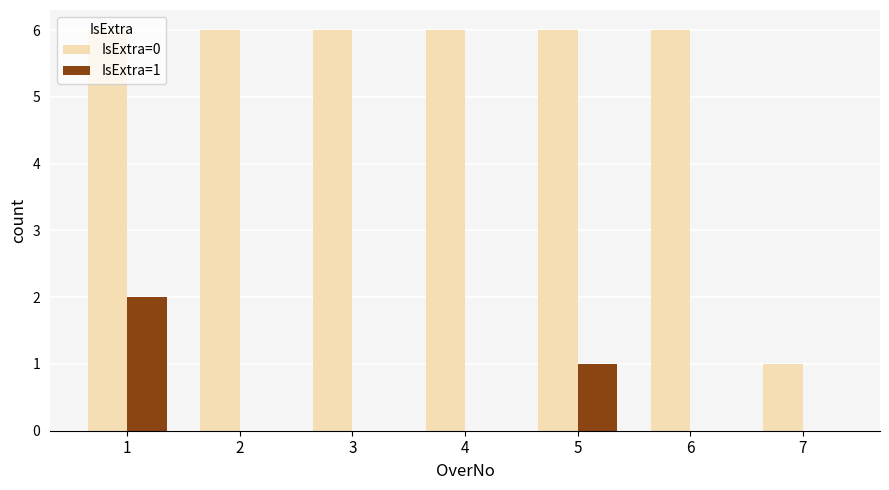

Between 1 and 3, which series saw the biggest shift?

IsExtra=1